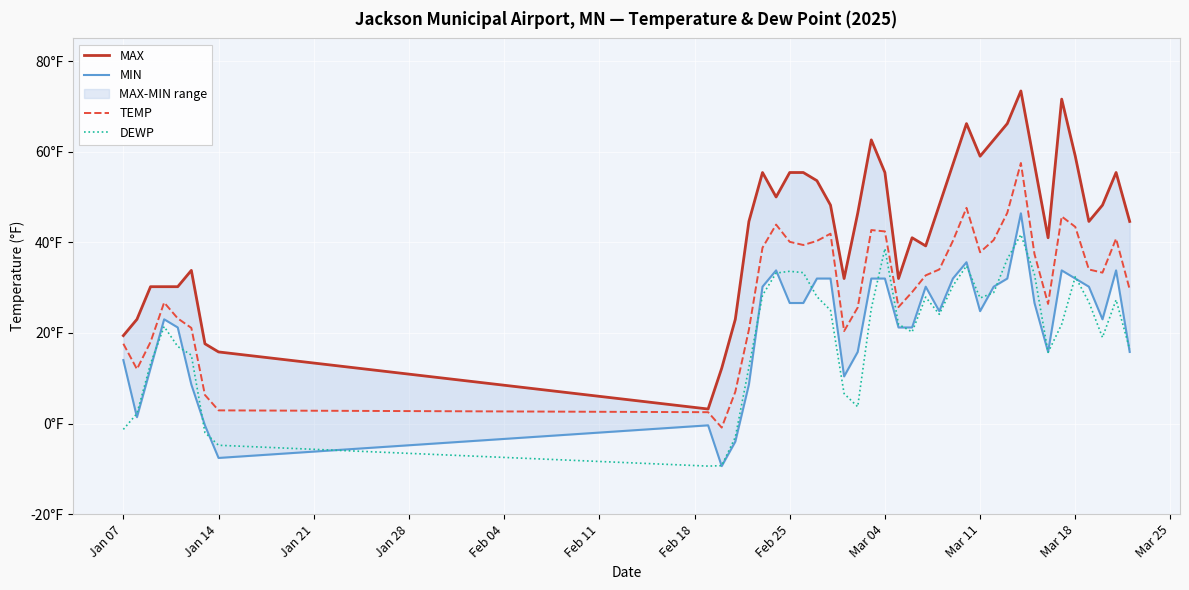

True or false: MIN and MAX cross at least once.

False